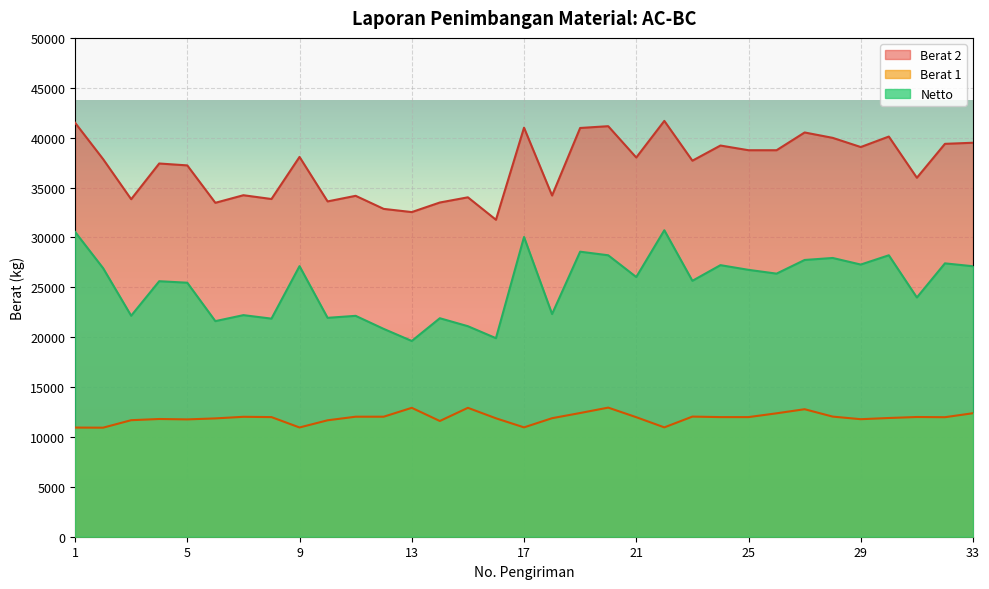

Read the Berat 2 value at 6, to the nearest 100.

33500